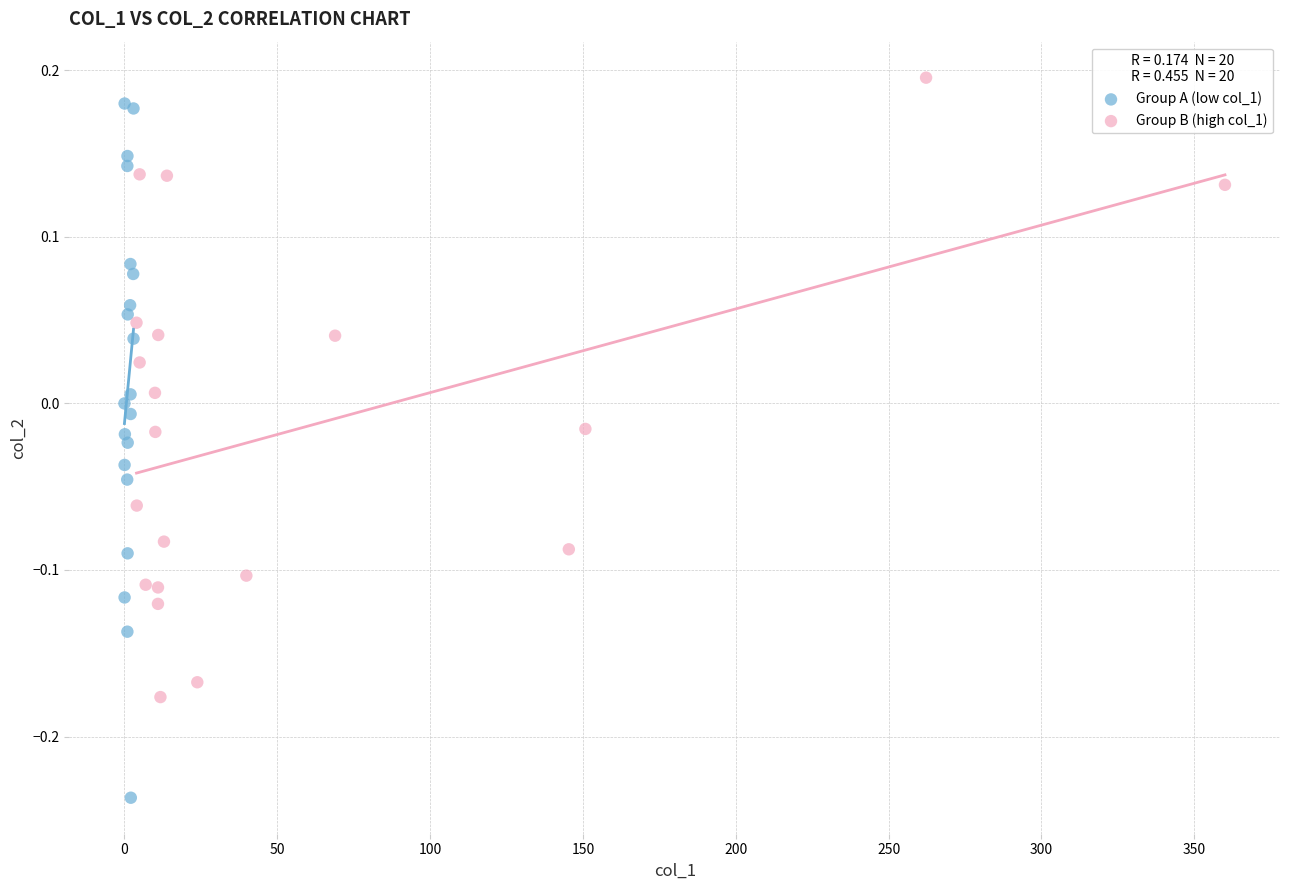

What are all the series names shown in the legend?

Group A (low col_1), Group B (high col_1)